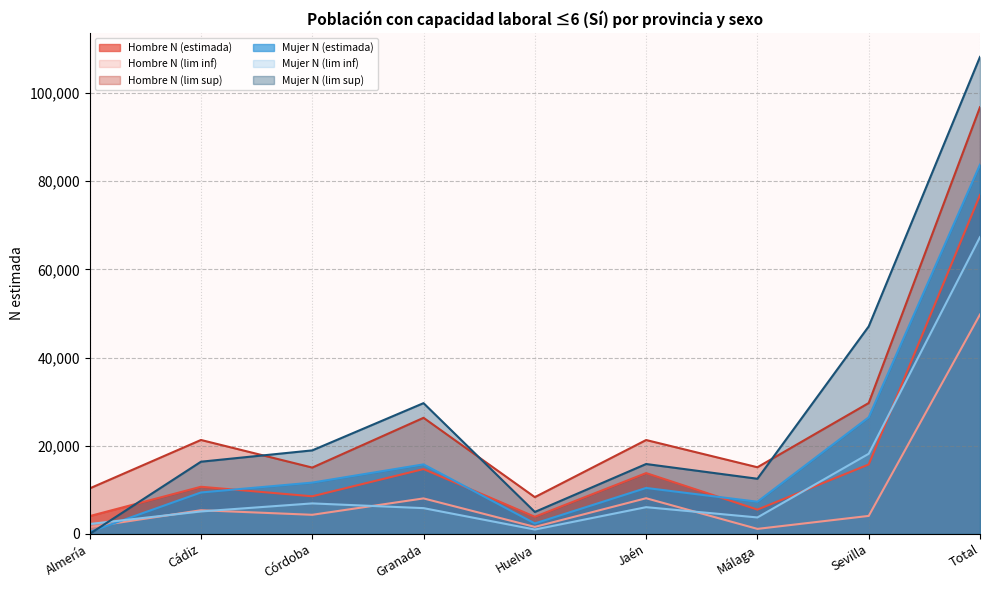

How many data points in Mujer N (lim sup) are above 16377?

4